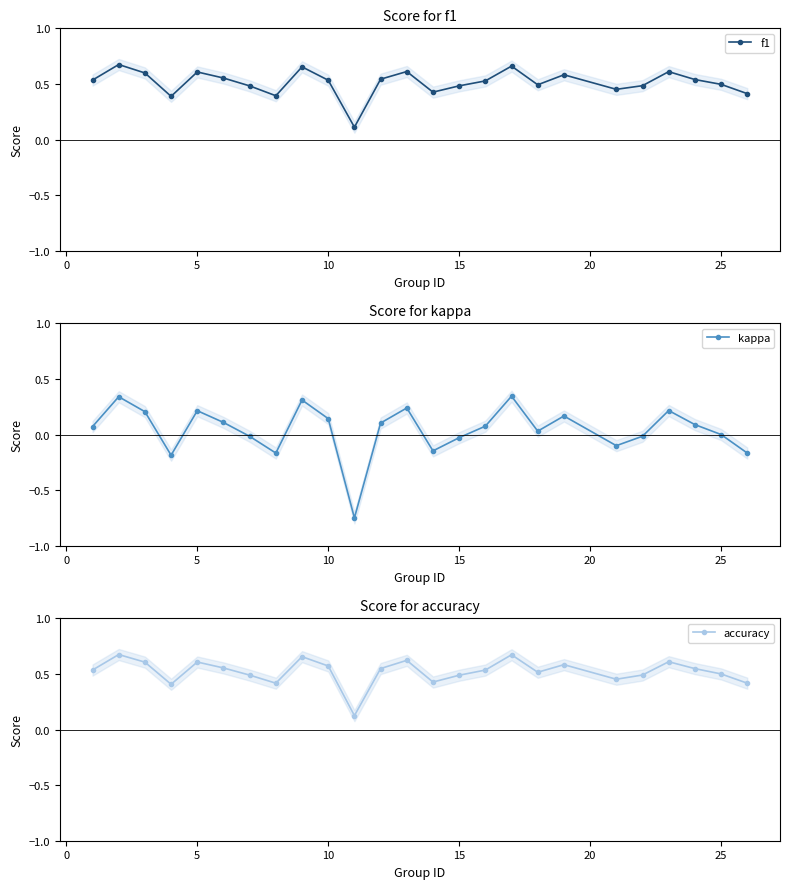

What is the maximum value for kappa?

0.3